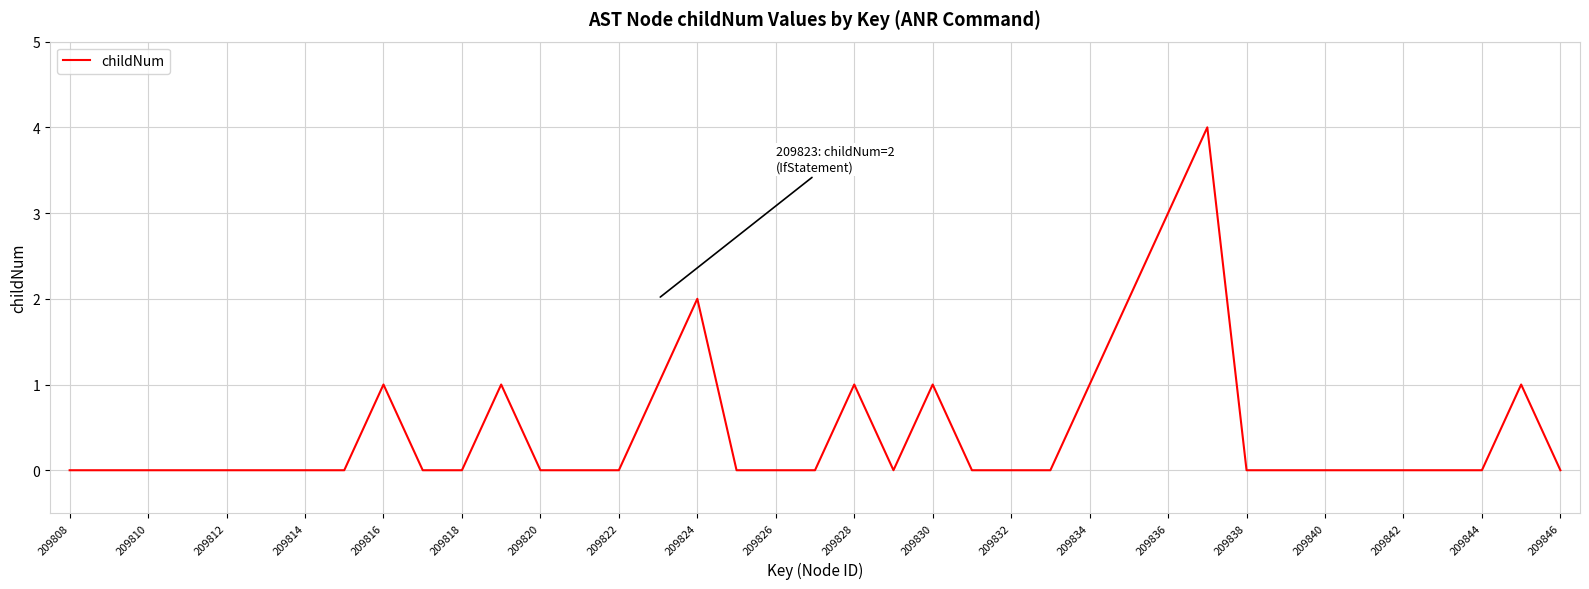

True or false: there are more than 0 points higher than both neighbors.

True